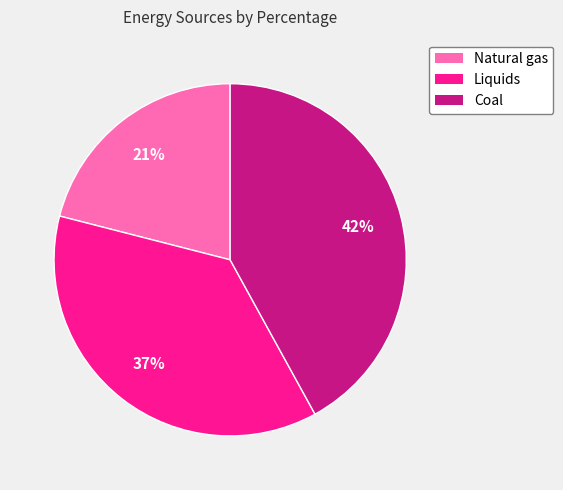

Approximately how many times larger is the value at Natural gas compared to Liquids?

0.6